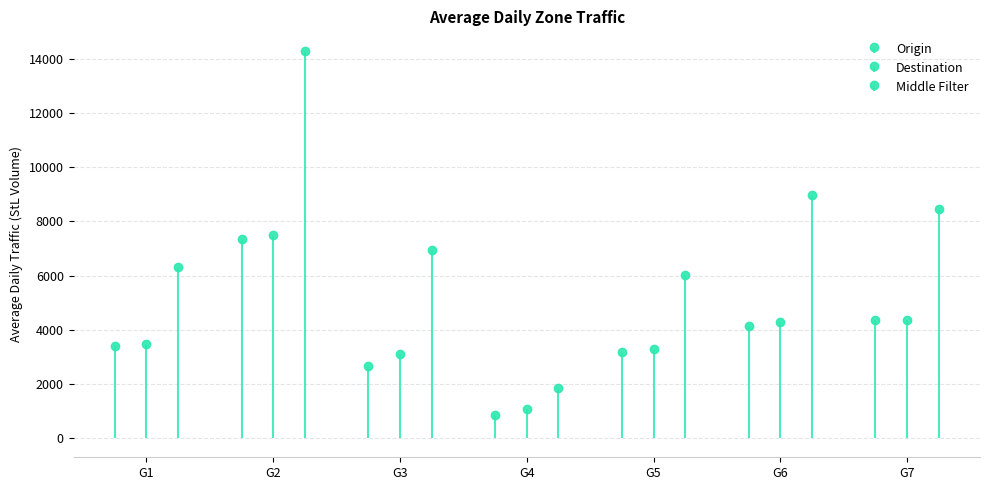

What is the average value of the Origin series?

3695